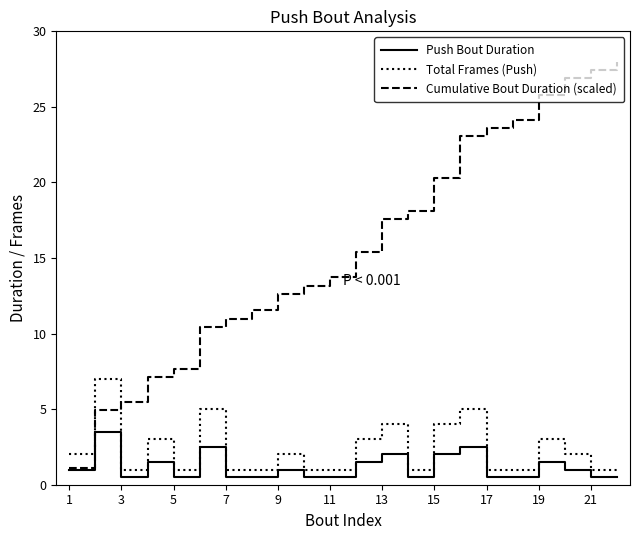

How many categories are shown in the chart?

22